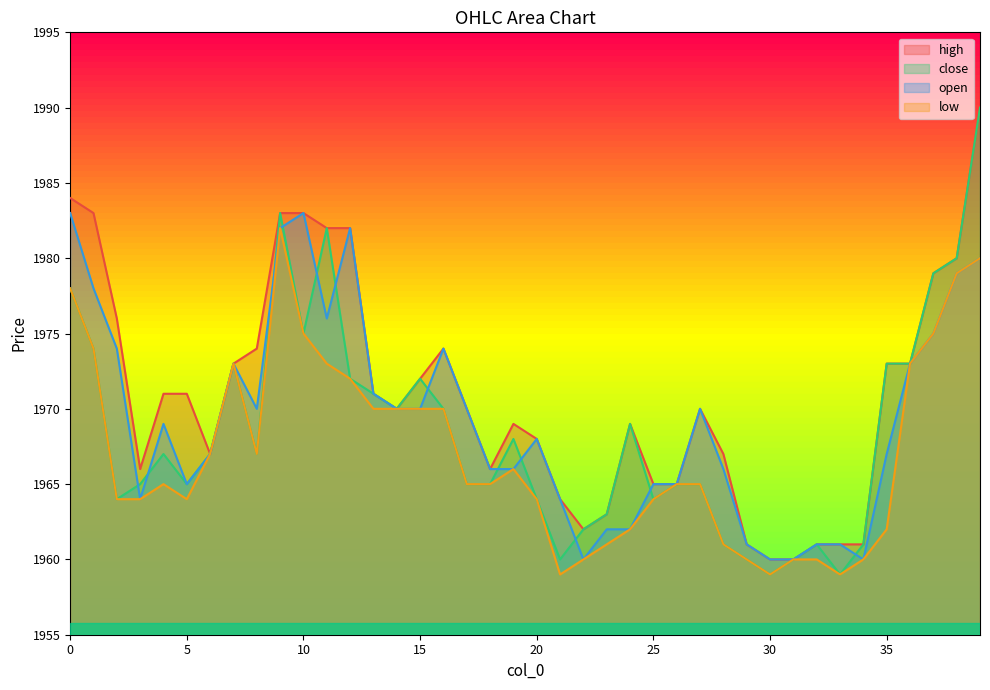

The value of open at 36 is 1310. True or false?

False